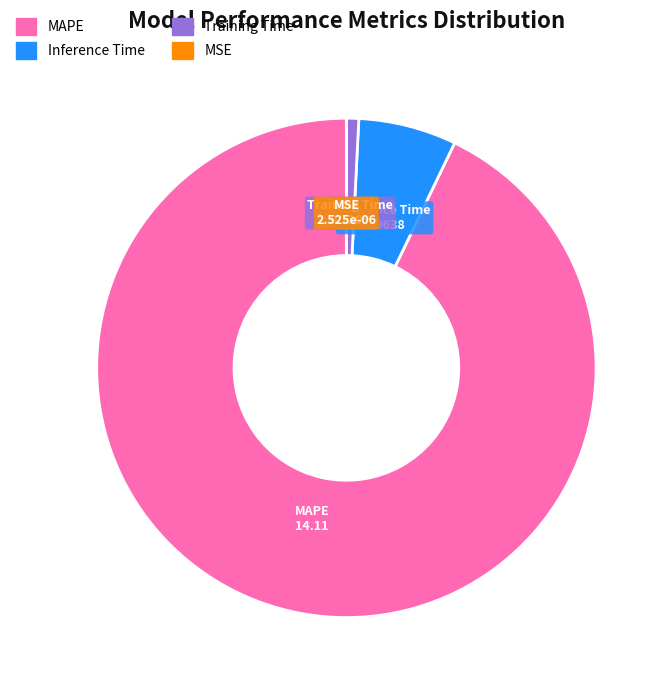

Is there a majority slice in this chart?

Yes